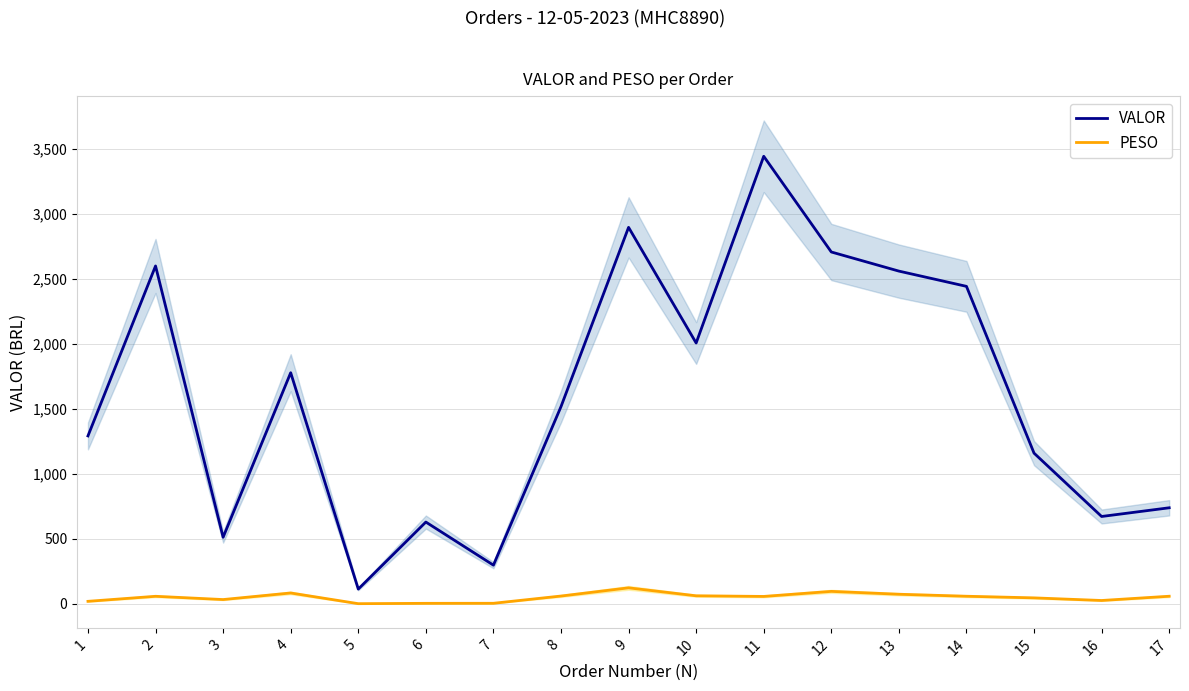

What is the difference between the maximum and minimum values in the PESO series?

121.8